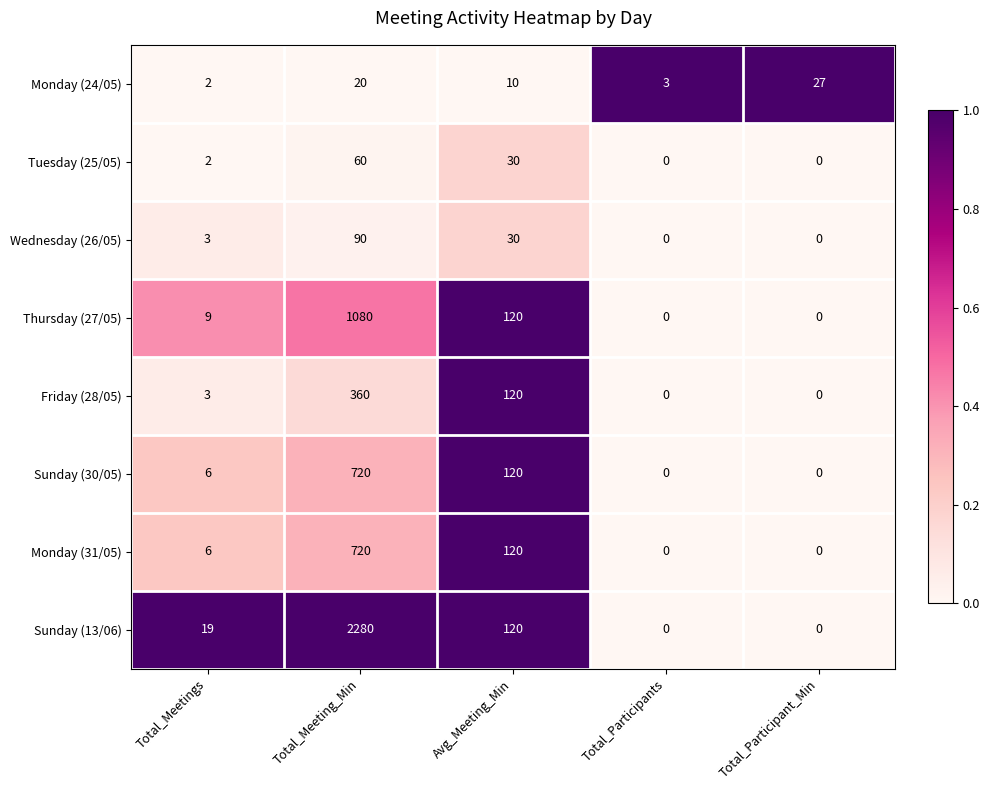

Which series changed the most between Total_Meetings and Total_Participants?

Sunday (13/06)